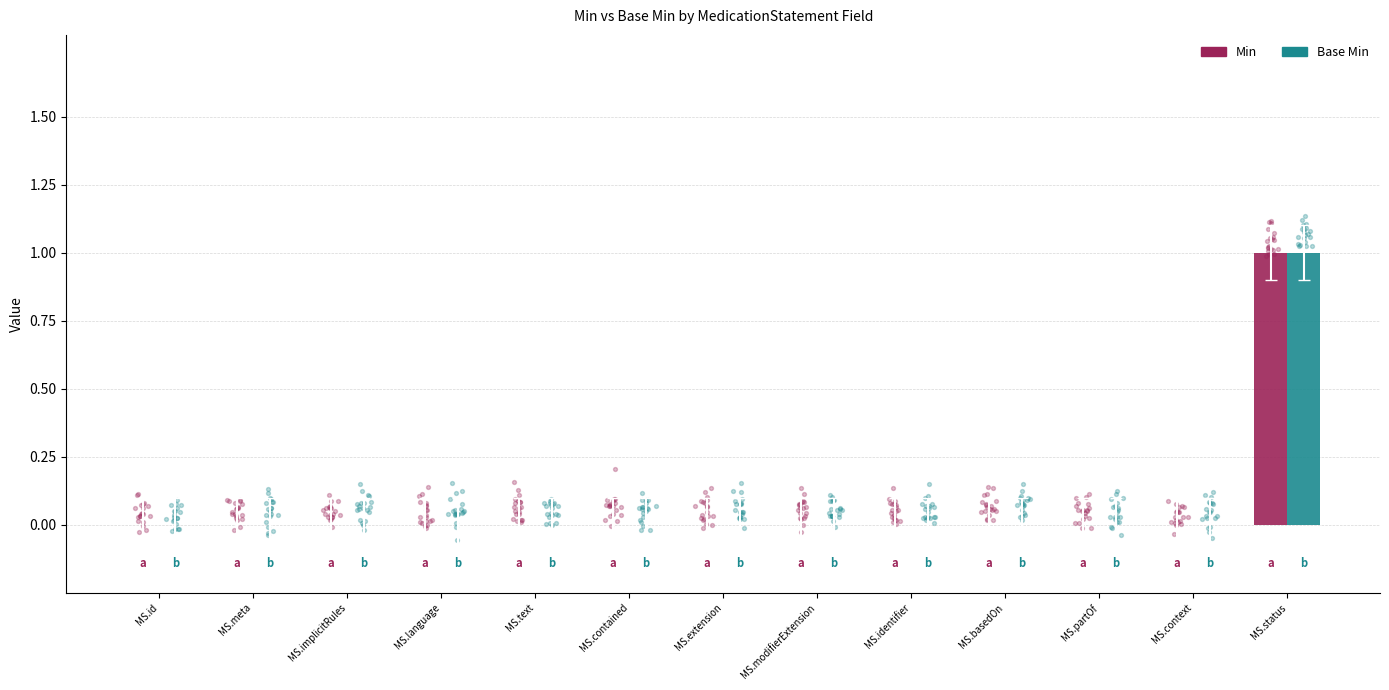

Which series contains the lowest Y value?

Min